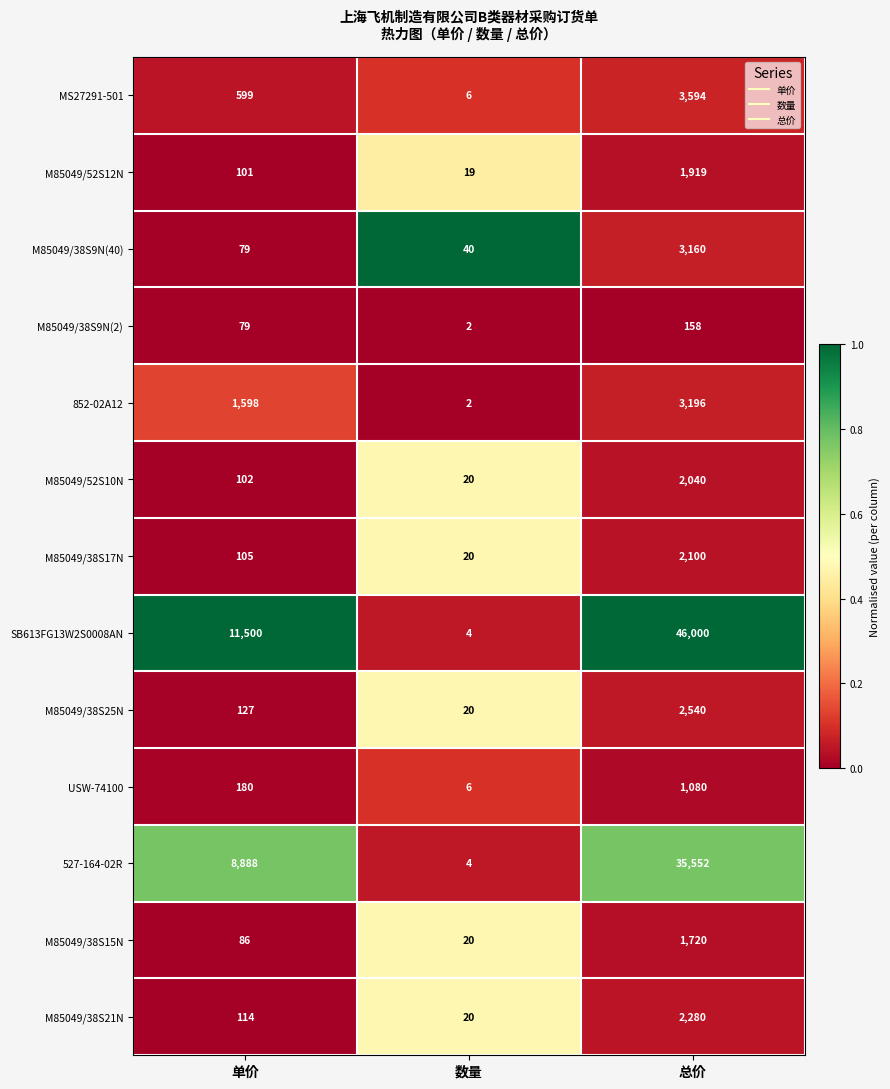

What is the sum of all SB613FG13W2S0008AN values?

57504